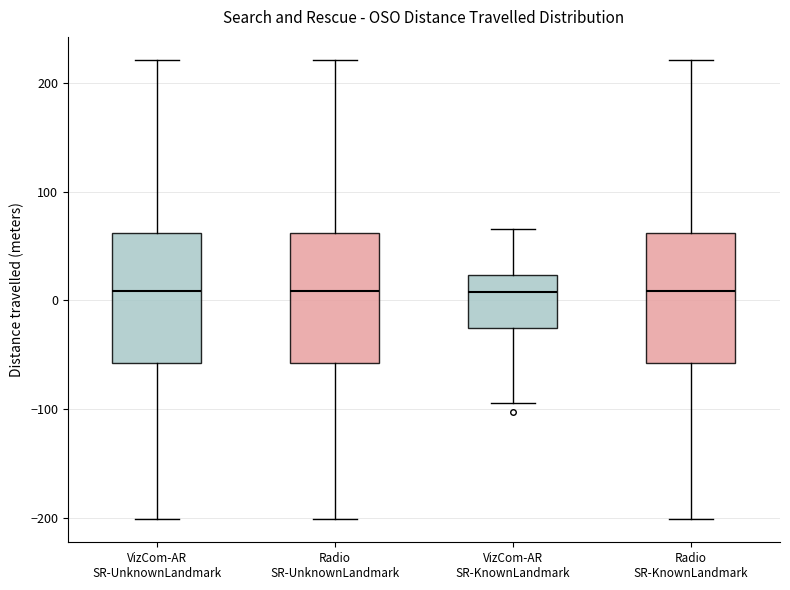

Where is the lower edge of the box for VizCom-AR SR-KnownLandmark on the y-axis? The values are not printed on the chart, so give them approximately, as read against the axis.

-30